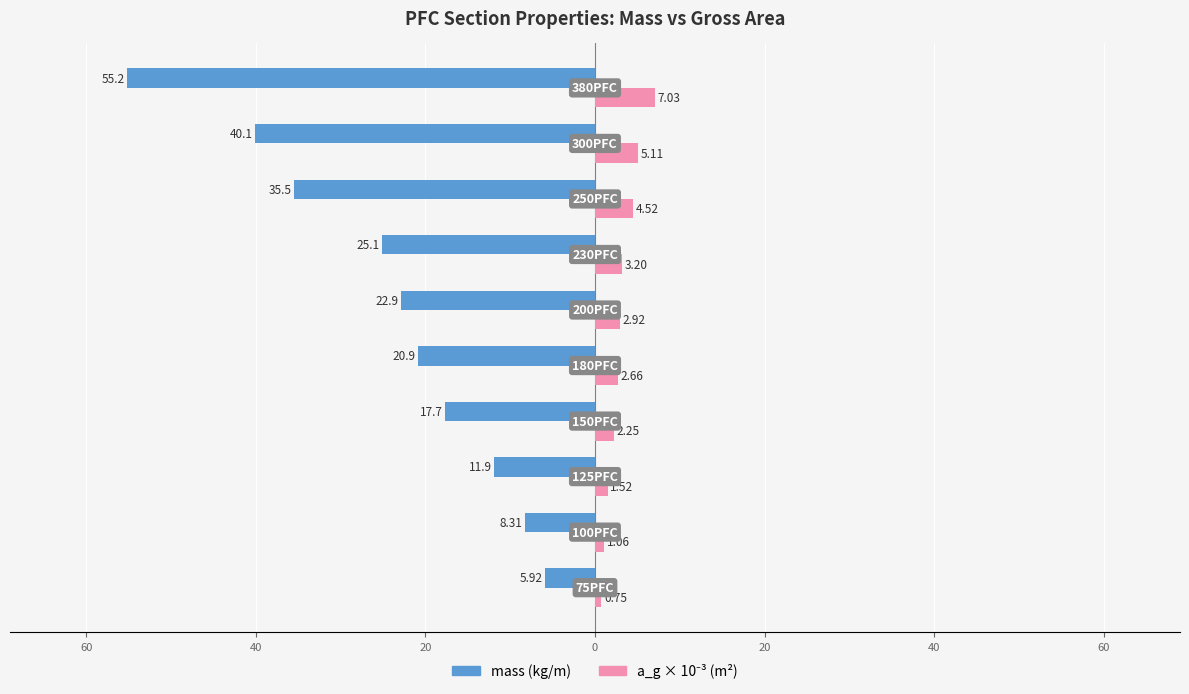

What is the difference between the maximum and minimum values in the a_g × 10⁻³ (m²) series?

6.3